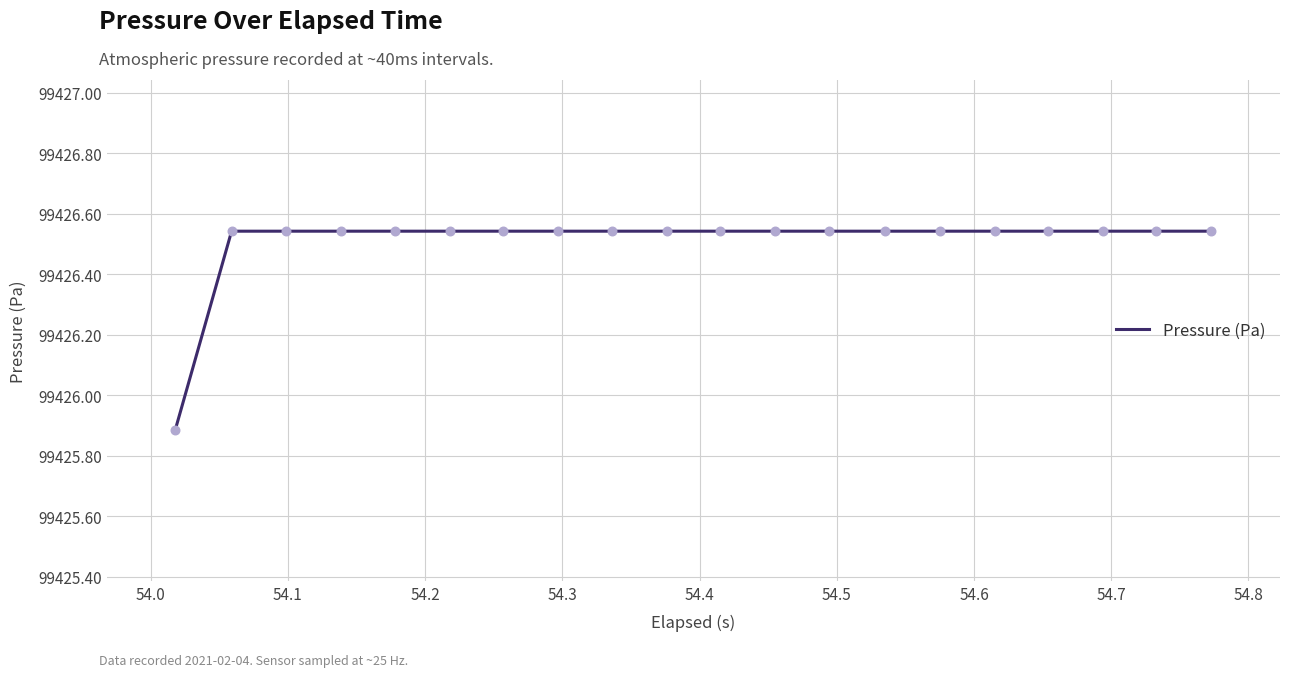

What is the minimum value shown in the chart?

99425.9